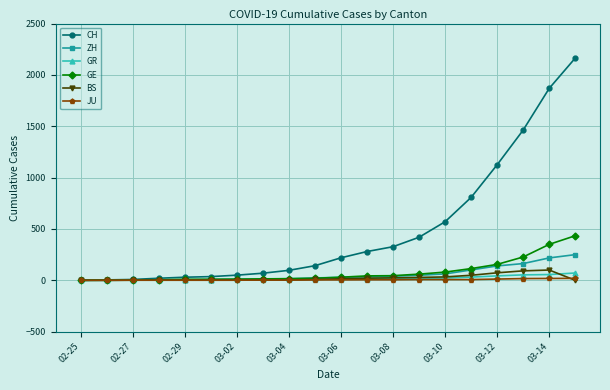

What are all the series names shown in the legend?

CH, ZH, GR, GE, BS, JU